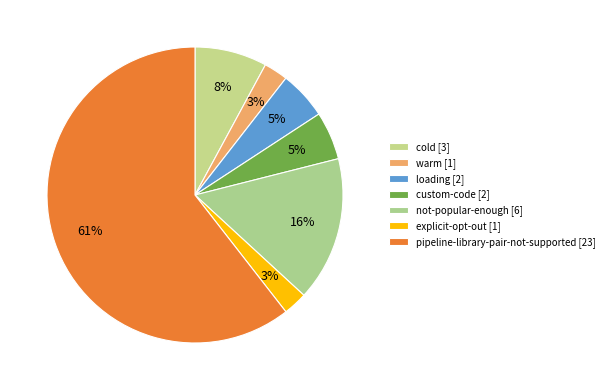

How many segments does this pie chart have?

7